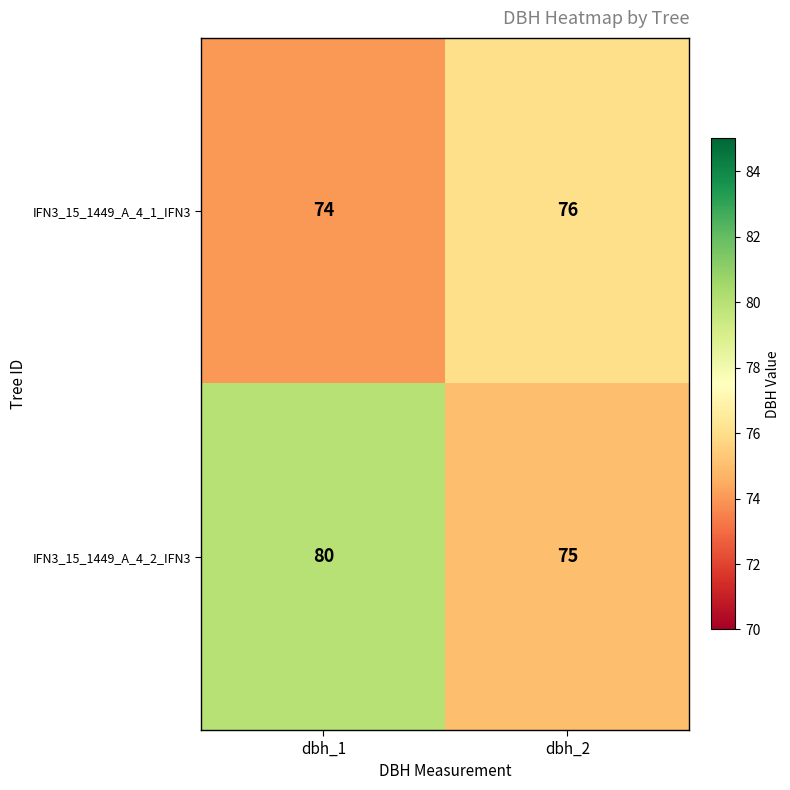

What is the total value across all series at dbh_2?

151